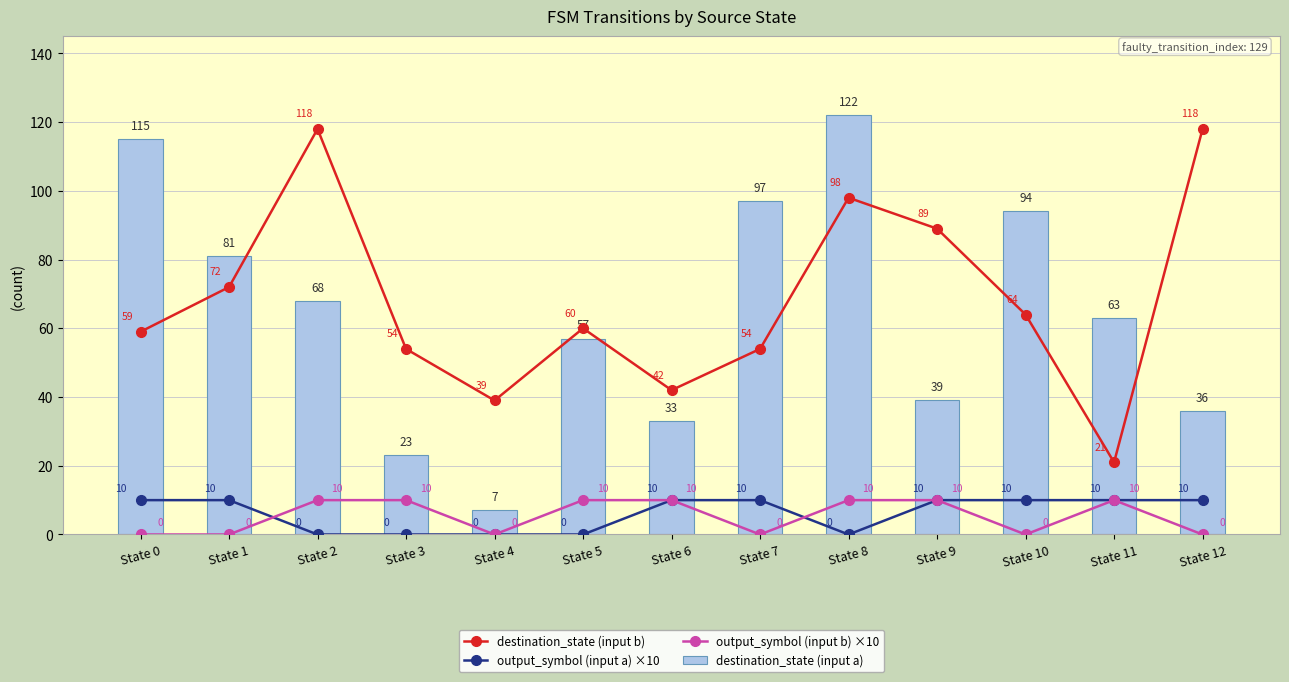

What is the total value across all series at State 1?

163